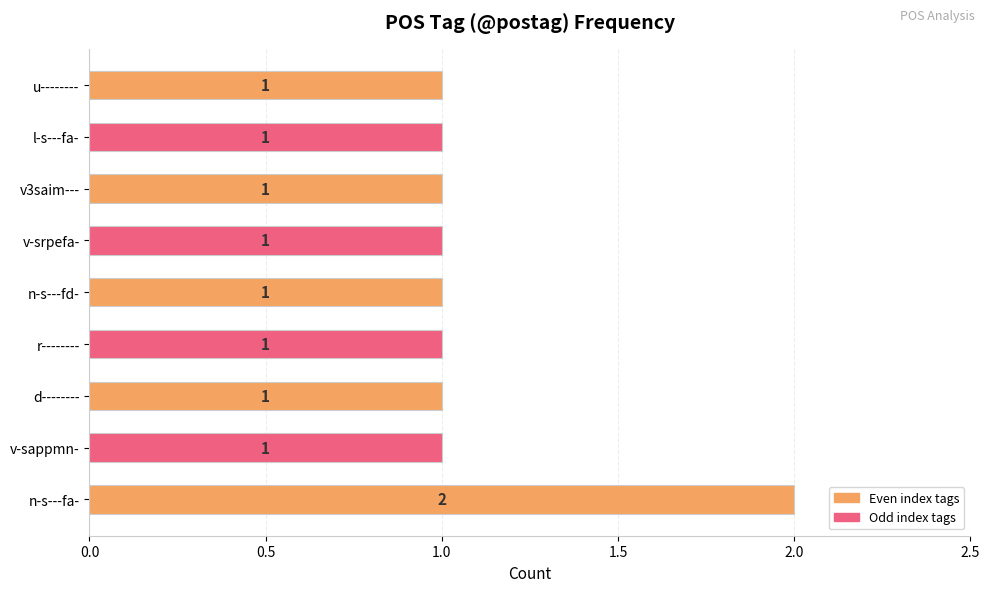

Count the values in the range 1 to 2.

9